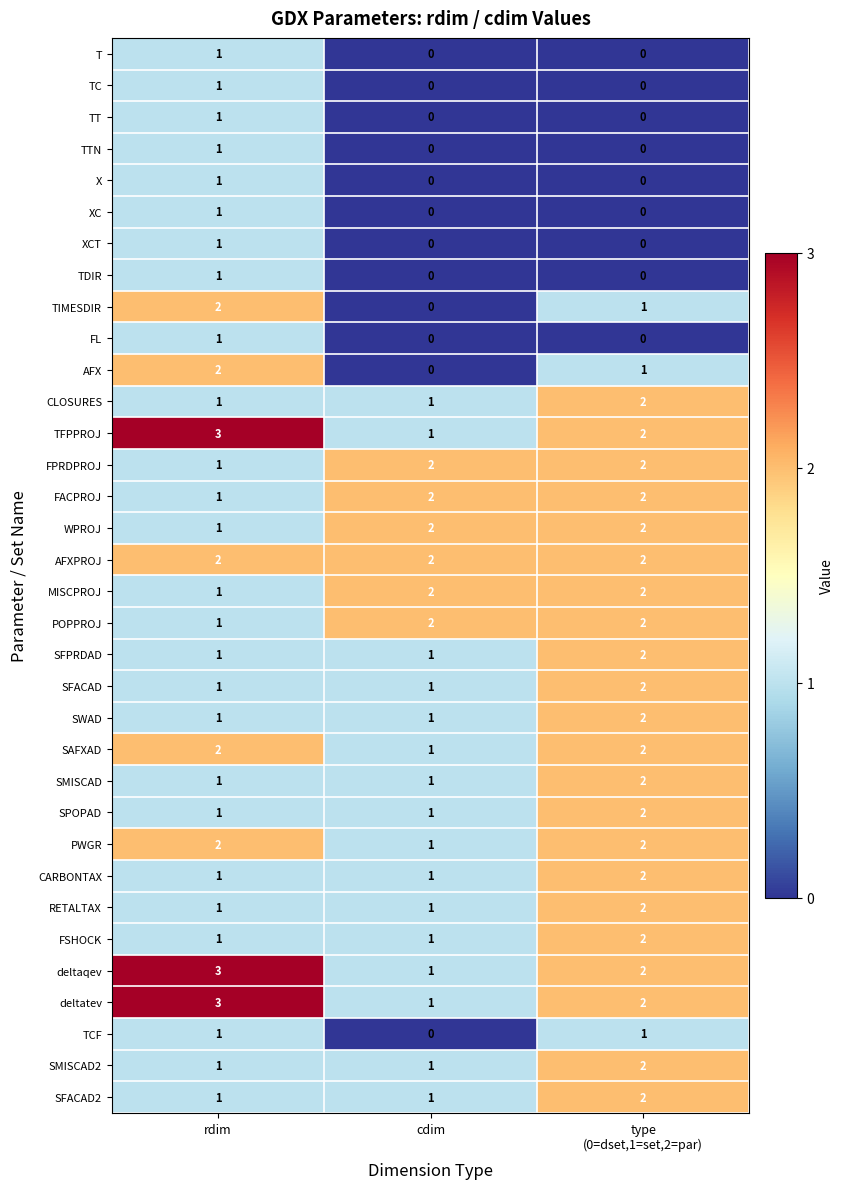

What is the total value across all series at rdim?

45